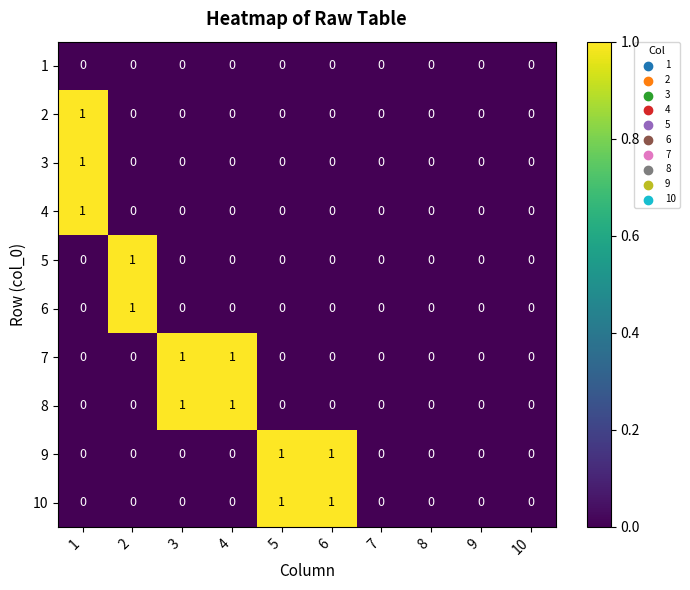

How many 2 values are between 0 and 1?

10